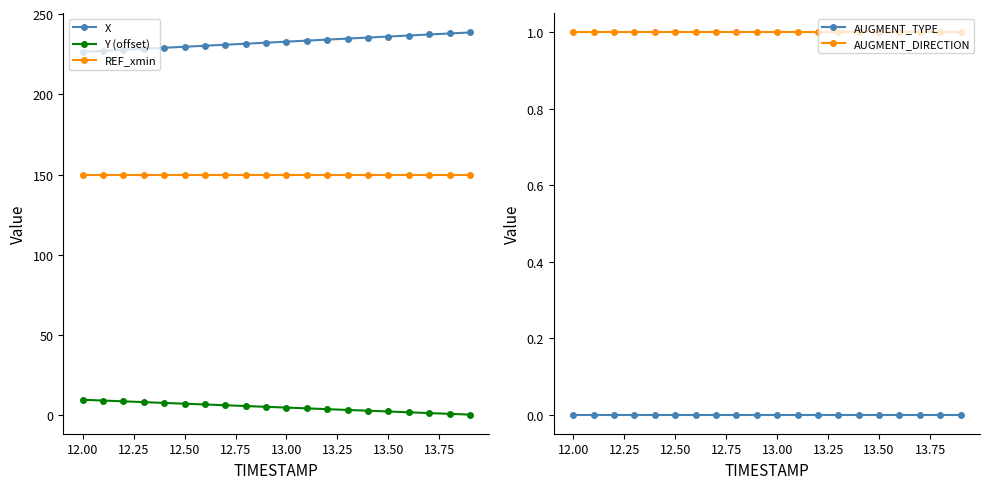

How many lines are shown in the chart?

5